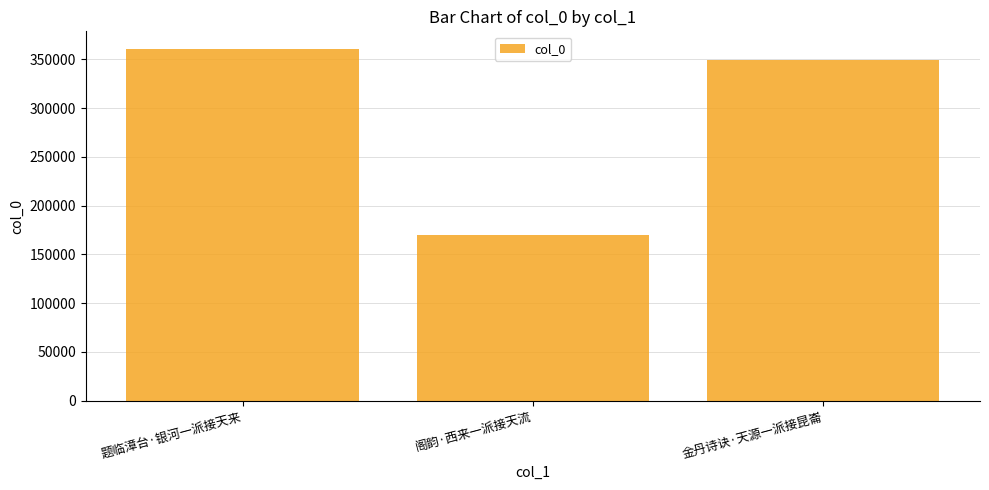

Approximately how many times larger is the value at 题临漳台·银河一派接天来 compared to 阁韵·西来一派接天流?

2.1